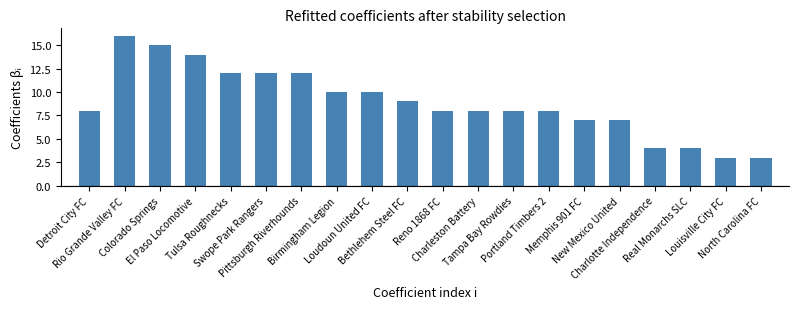

What is the change in value from Portland Timbers 2 to Memphis 901 FC?

-1